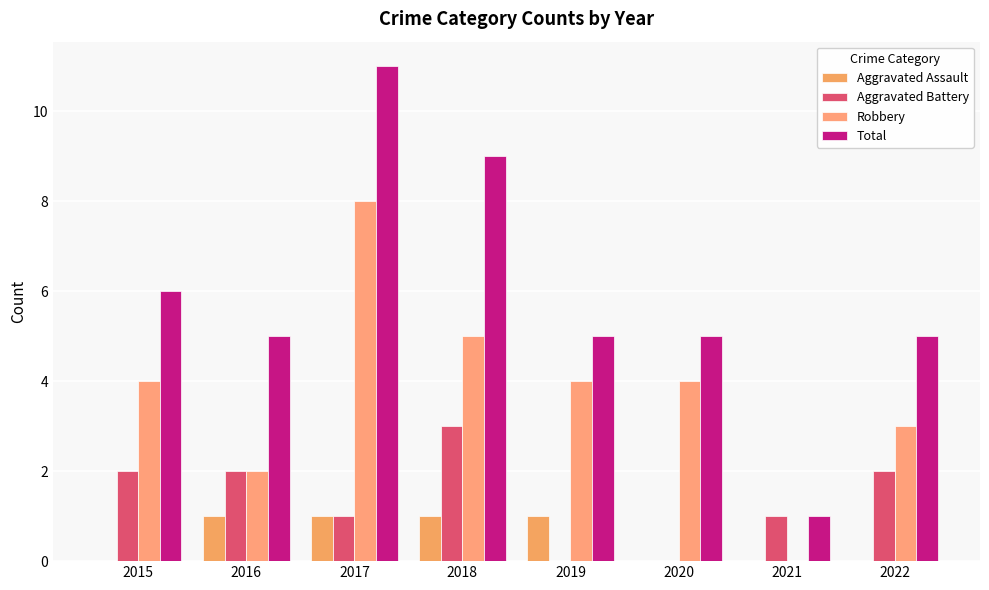

How many series are shown in this chart?

4